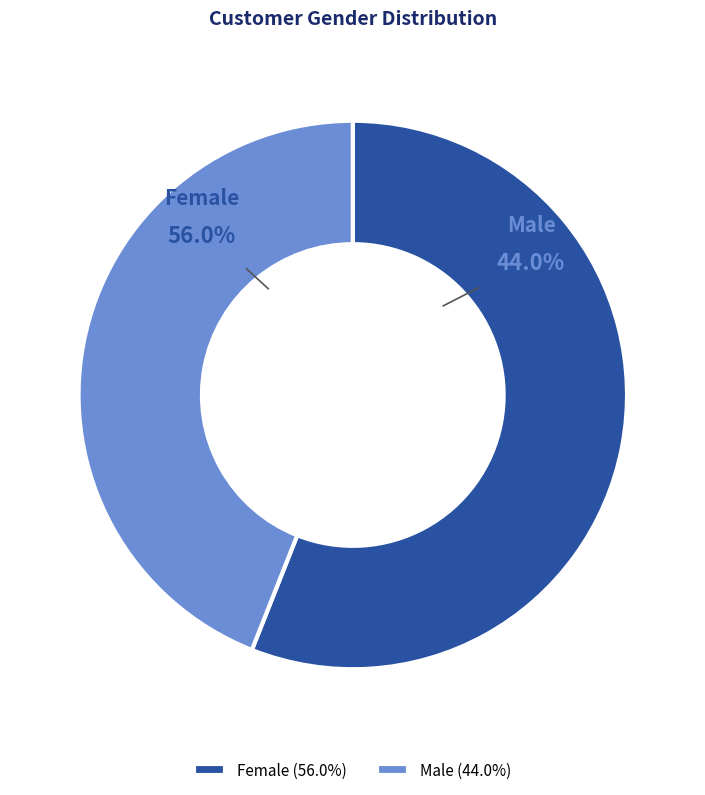

Count the number of slices in the pie.

2